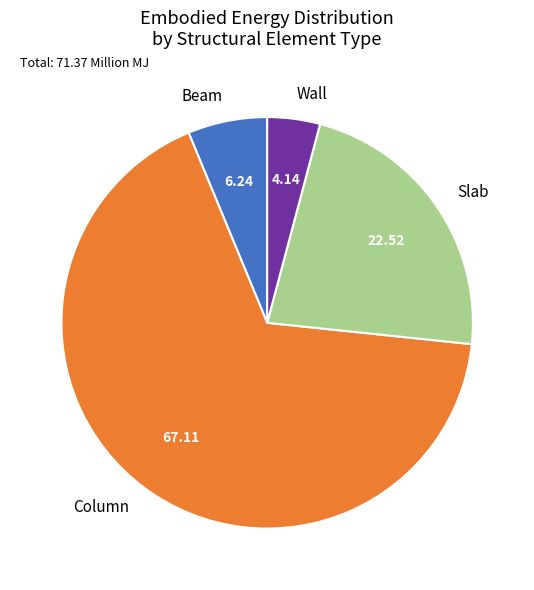

Do Slab and Column together represent more than half of the pie?

Yes